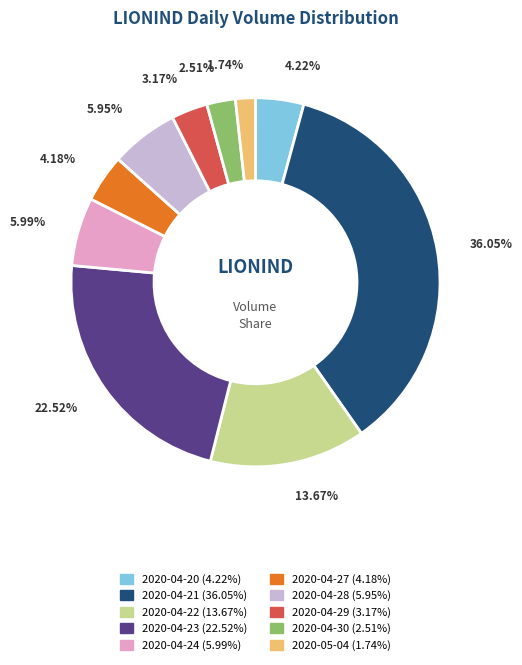

To the nearest percent, what is the average slice percentage?

10%